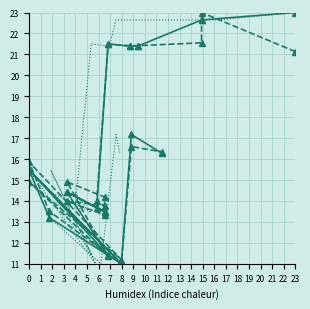

Which series has the largest total across all categories?

x0/y0